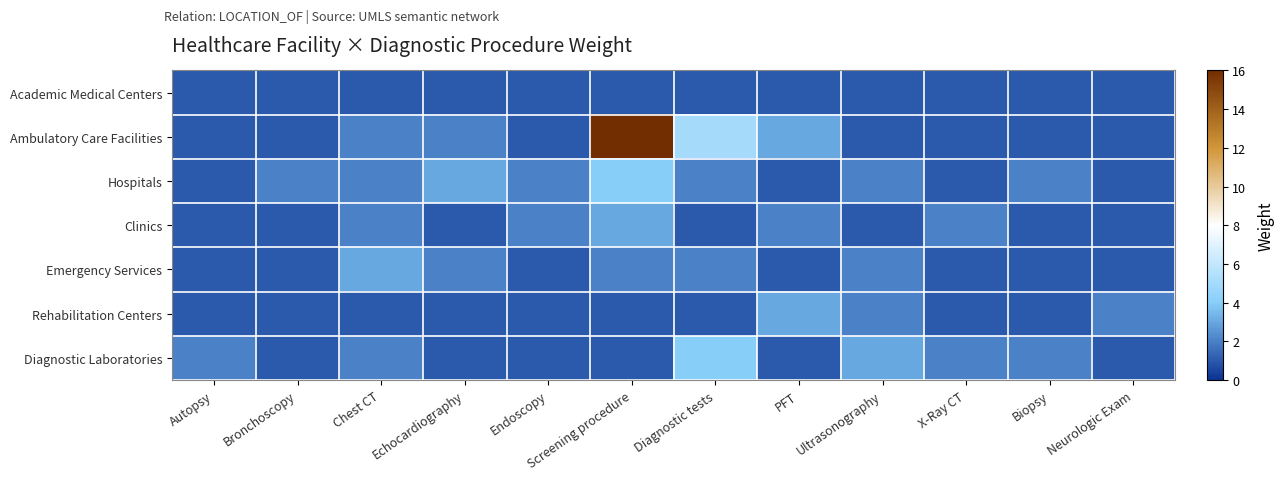

Reading right to left, transcribe all the data shown in this chart.

Academic Medical Centers: Neurologic Exam=1	Biopsy=1	X-Ray CT=1	Ultrasonography=1	PFT=1	Diagnostic tests=1	Screening procedure=1	Endoscopy=1	Echocardiography=1	Chest CT=1	Bronchoscopy=1	Autopsy=1
Ambulatory Care Facilities: Neurologic Exam=1	Biopsy=1	X-Ray CT=1	Ultrasonography=1	PFT=3	Diagnostic tests=5	Screening procedure=16	Endoscopy=1	Echocardiography=2	Chest CT=2	Bronchoscopy=1	Autopsy=1
Hospitals: Neurologic Exam=1	Biopsy=2	X-Ray CT=1	Ultrasonography=2	PFT=1	Diagnostic tests=2	Screening procedure=4	Endoscopy=2	Echocardiography=3	Chest CT=2	Bronchoscopy=2	Autopsy=1
Clinics: Neurologic Exam=1	Biopsy=1	X-Ray CT=2	Ultrasonography=1	PFT=2	Diagnostic tests=1	Screening procedure=3	Endoscopy=2	Echocardiography=1	Chest CT=2	Bronchoscopy=1	Autopsy=1
Emergency Services: Neurologic Exam=1	Biopsy=1	X-Ray CT=1	Ultrasonography=2	PFT=1	Diagnostic tests=2	Screening procedure=2	Endoscopy=1	Echocardiography=2	Chest CT=3	Bronchoscopy=1	Autopsy=1
Rehabilitation Centers: Neurologic Exam=2	Biopsy=1	X-Ray CT=1	Ultrasonography=2	PFT=3	Diagnostic tests=1	Screening procedure=1	Endoscopy=1	Echocardiography=1	Chest CT=1	Bronchoscopy=1	Autopsy=1
Diagnostic Laboratories: Neurologic Exam=1	Biopsy=2	X-Ray CT=2	Ultrasonography=3	PFT=1	Diagnostic tests=4	Screening procedure=1	Endoscopy=1	Echocardiography=1	Chest CT=2	Bronchoscopy=1	Autopsy=2